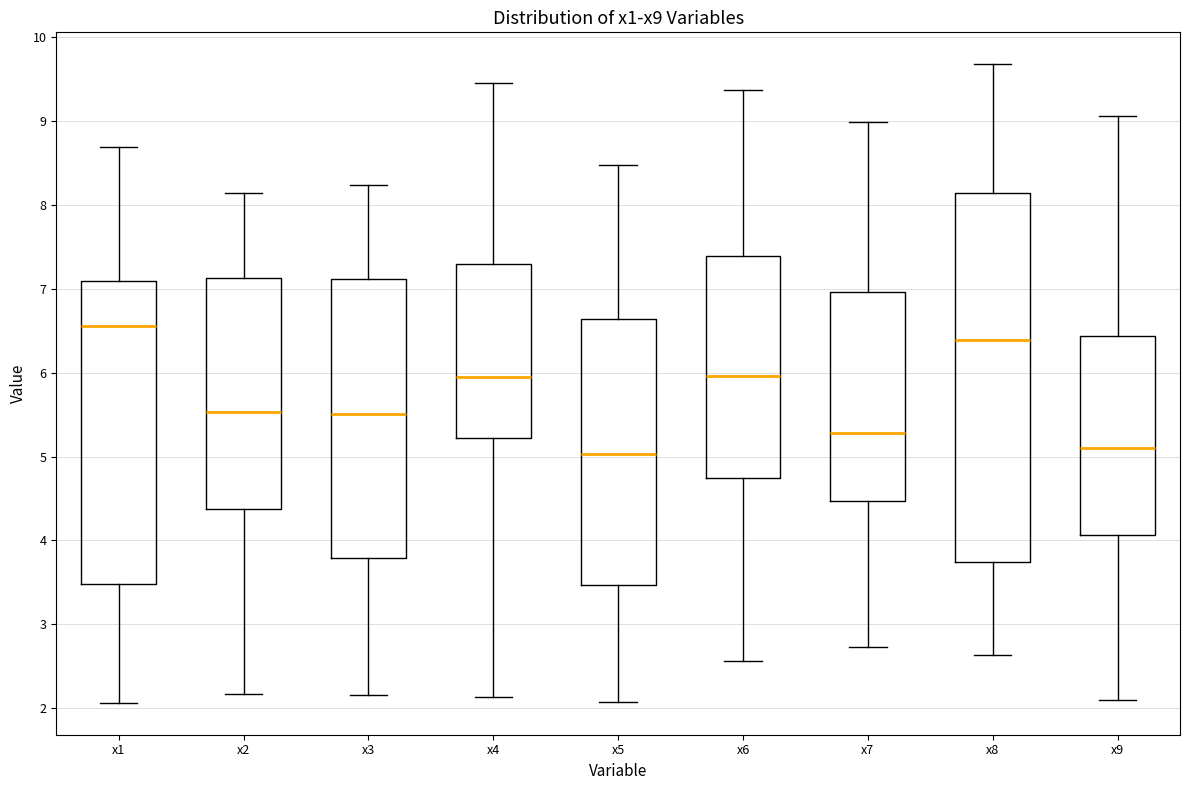

Comparing the boxes themselves (not the whiskers), which one is the tallest?

x8